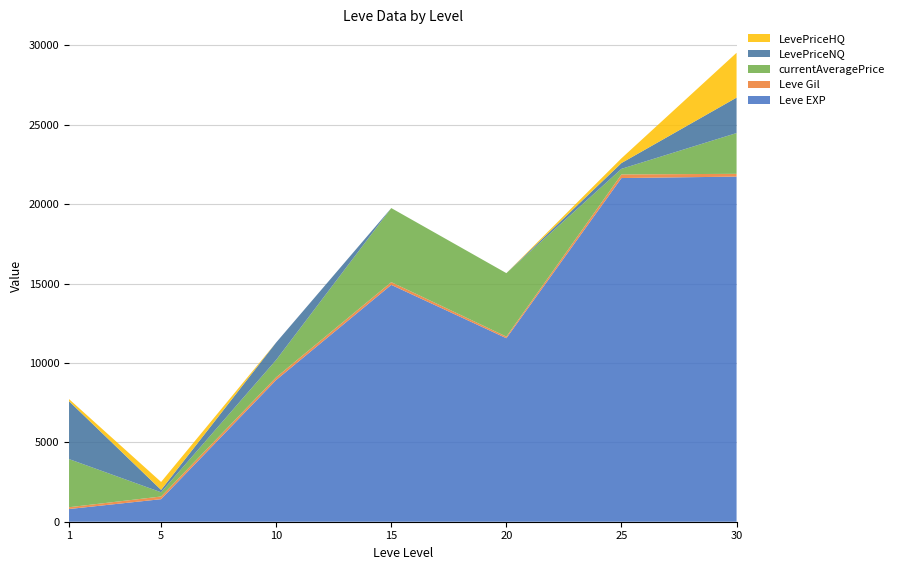

Reading left to right, transcribe all the data shown in this chart.

Leve EXP: 1=800	5=1420	10=8930	15=14920	20=11560	25=21650	30=21740
Leve Gil: 1=113	5=169	10=169	15=172	20=101	25=229	30=175
currentAveragePrice: 1=3034	5=266	10=1097	15=4666	20=3999	25=352	30=2570
LevePriceNQ: 1=3645	5=150	10=1097	15=0	20=0	25=365	30=2232
LevePriceHQ: 1=134	5=500	10=0	15=0	20=0	25=299	30=2824